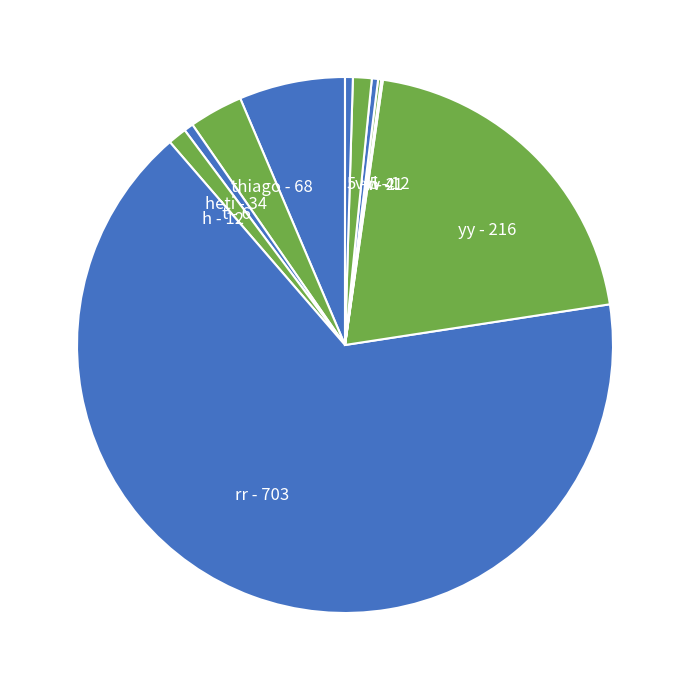

Do rr - 703 and h - 12 together represent more than half of the pie?

Yes